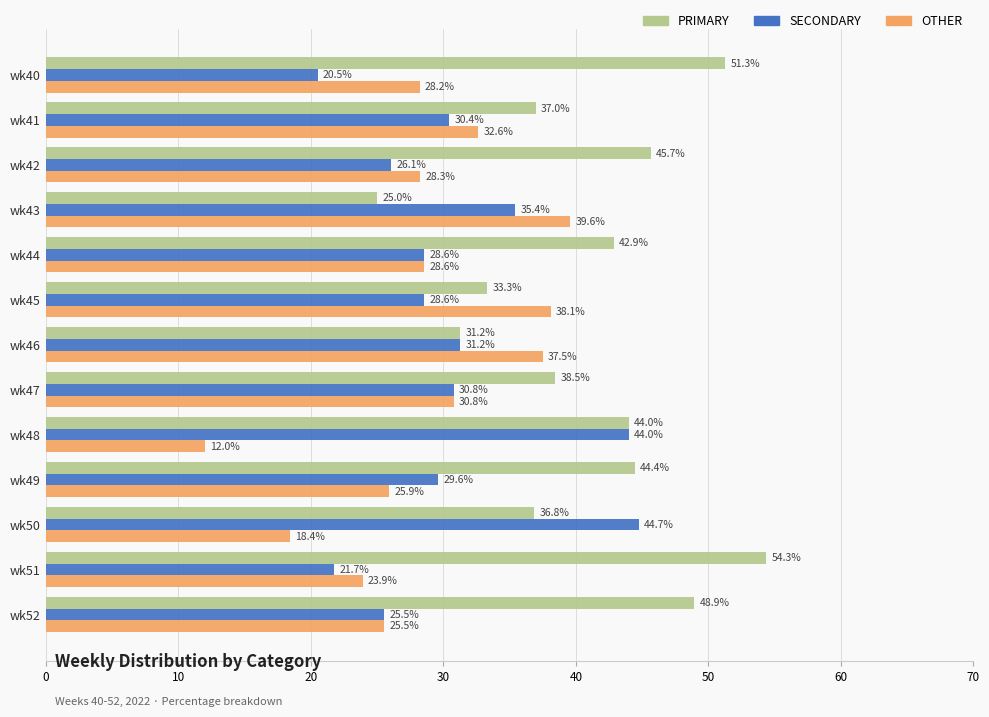

What is the total value across all series at wk40?

100.0